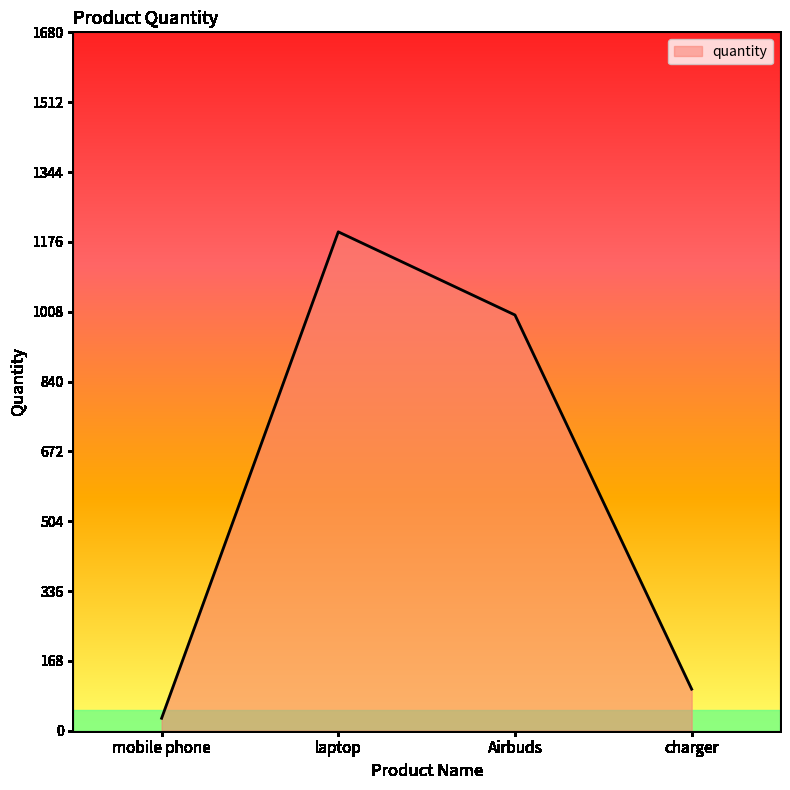

Approximately how many times larger is the value at mobile phone compared to charger?

0.3